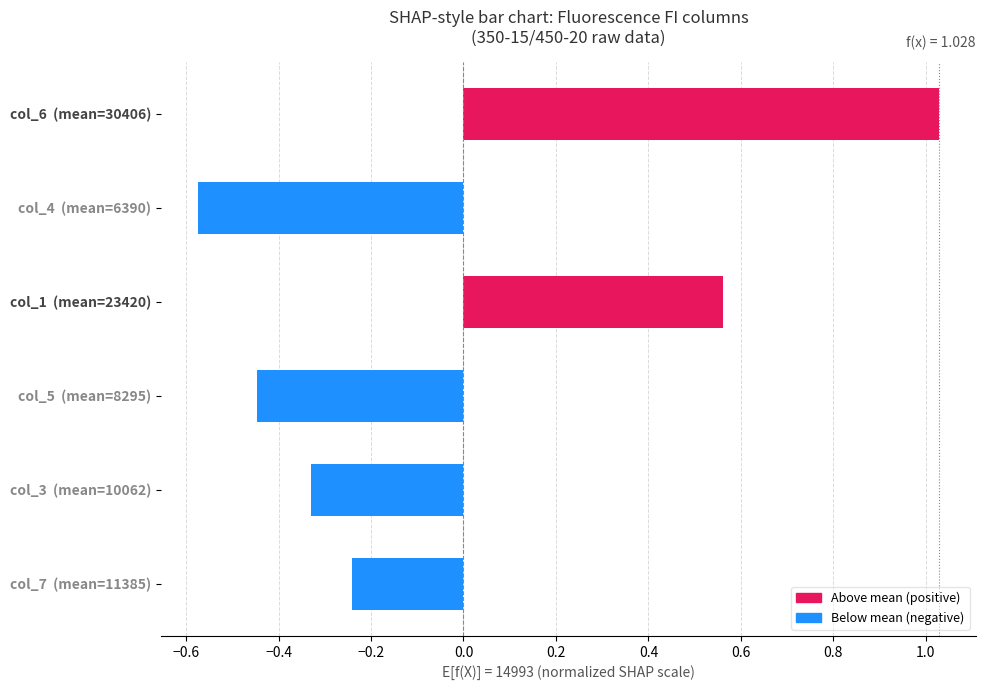

Which category has the lowest value across all series?

col_4  (mean=6390)